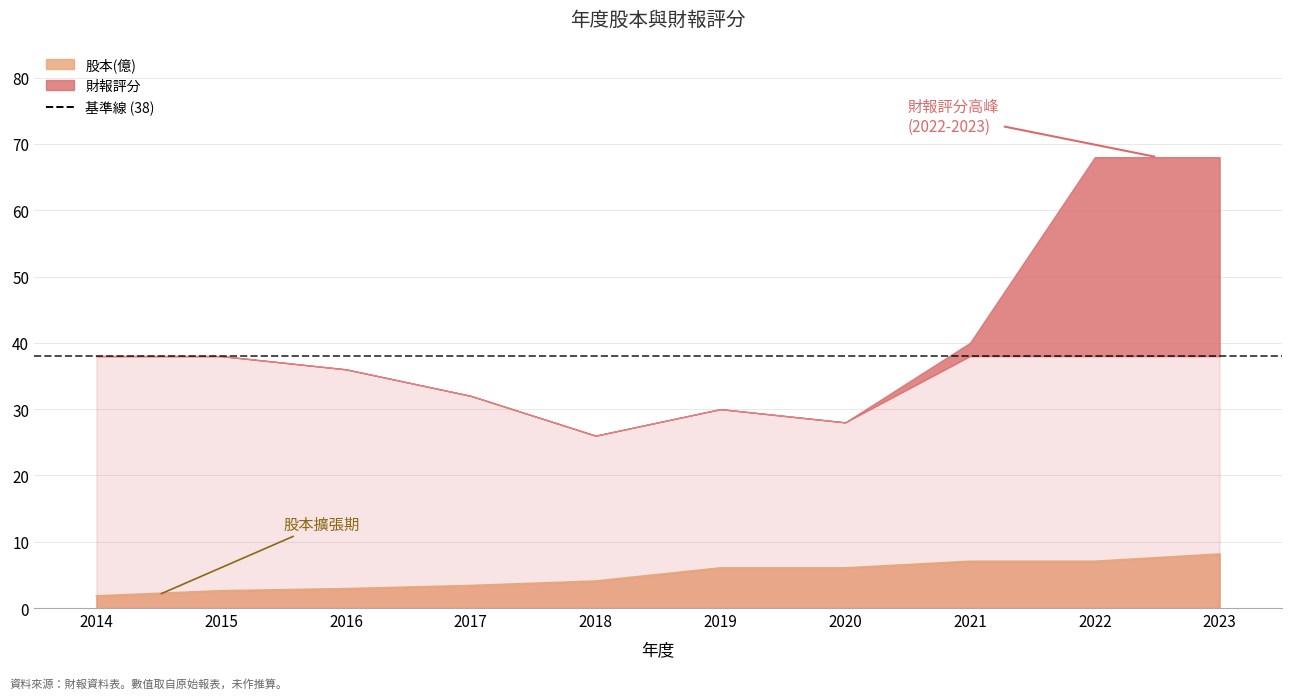

Which category has the lowest value across all series?

2014